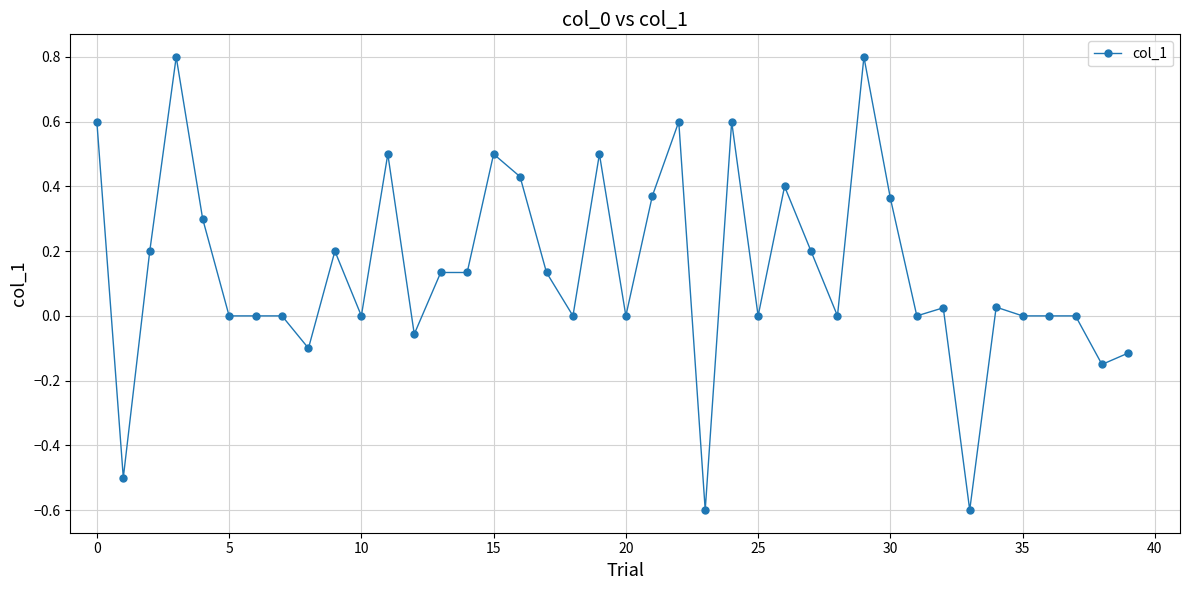

What is the difference between the maximum and minimum values?

1.4